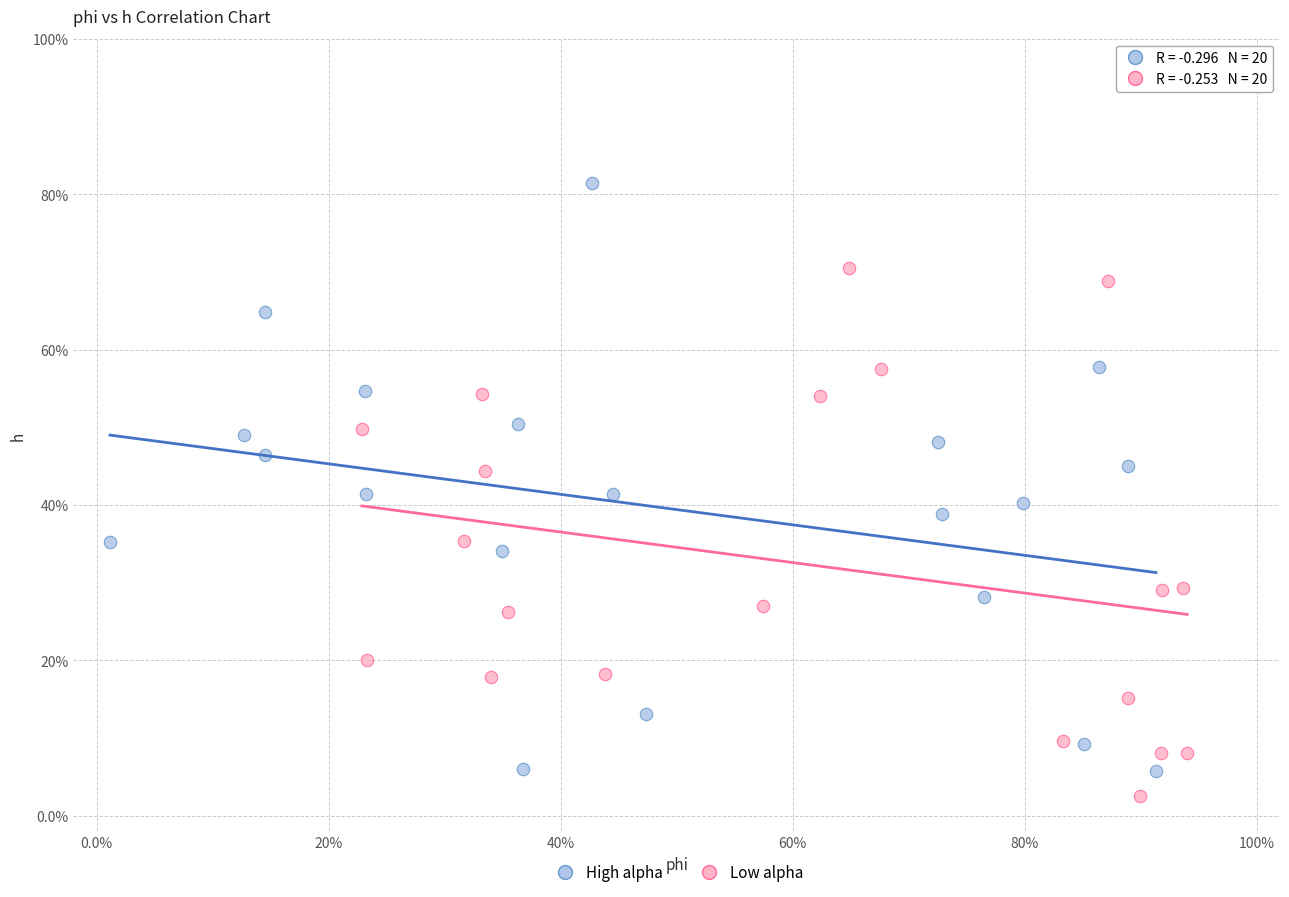

What are all the series names shown in the legend?

High alpha, Low alpha